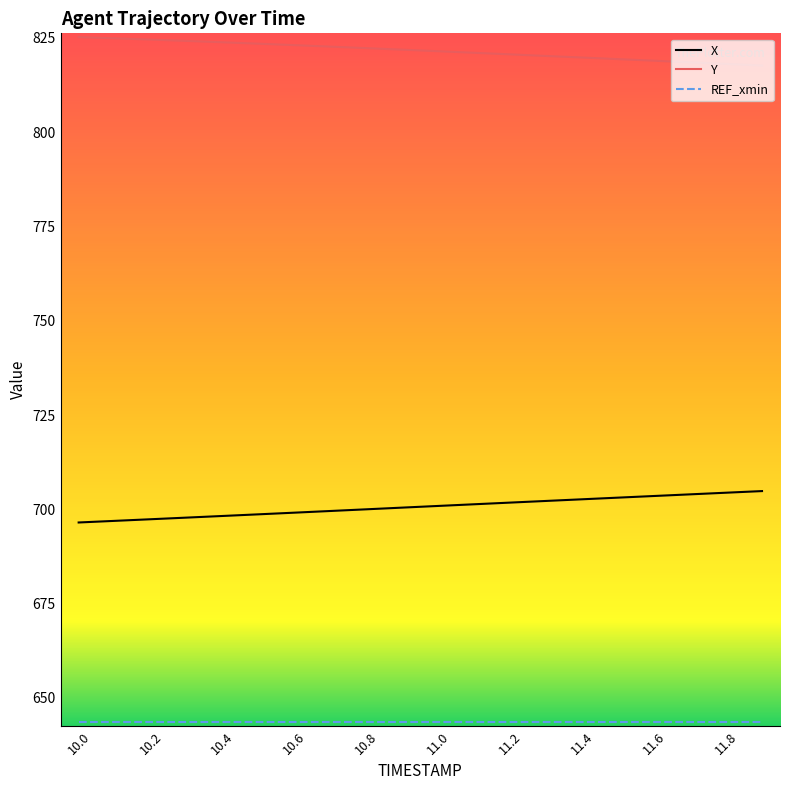

True or false: Y and X cross at least once.

False